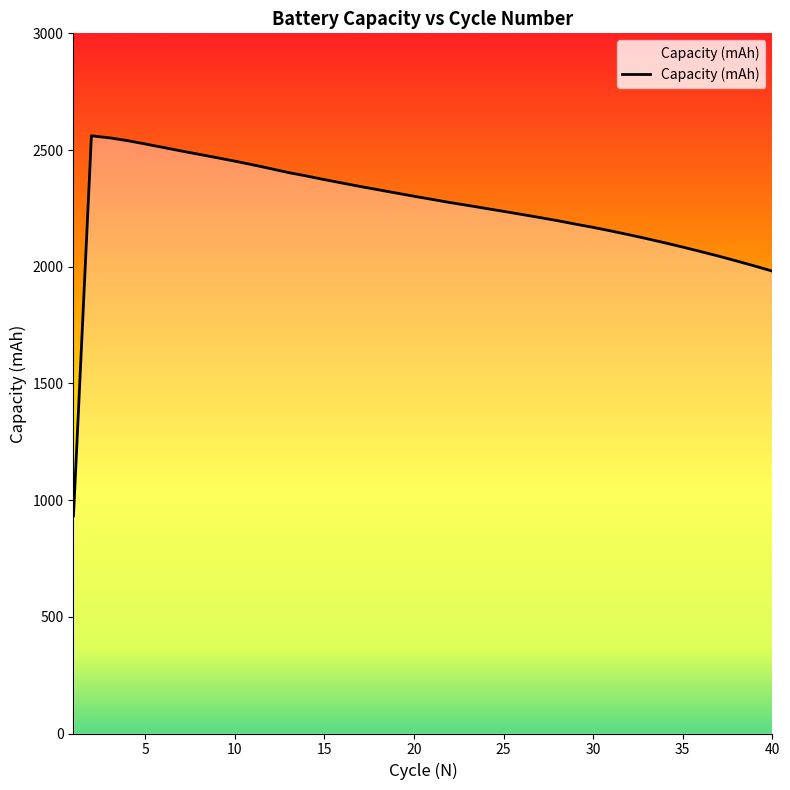

What is the difference between the maximum and minimum values?

1628.3